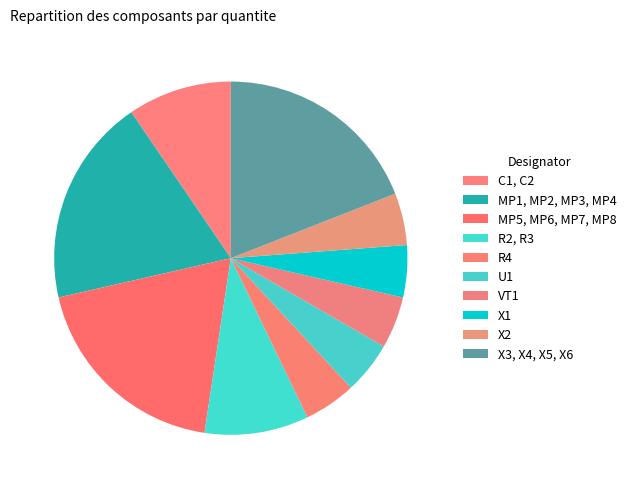

Rank the categories by value from lowest to highest.

R4, U1, VT1, X1, X2, C1, C2, R2, R3, MP1, MP2, MP3, MP4, MP5, MP6, MP7, MP8, X3, X4, X5, X6